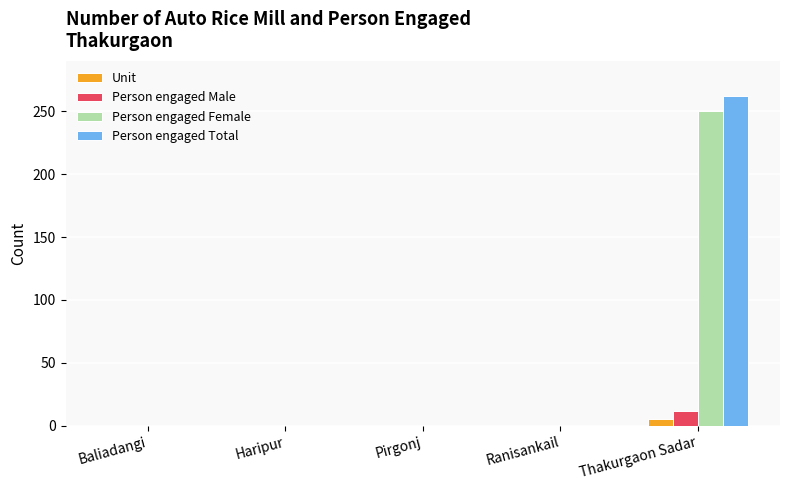

Which series changed the most between Ranisankail and Thakurgaon Sadar?

Person engaged Total